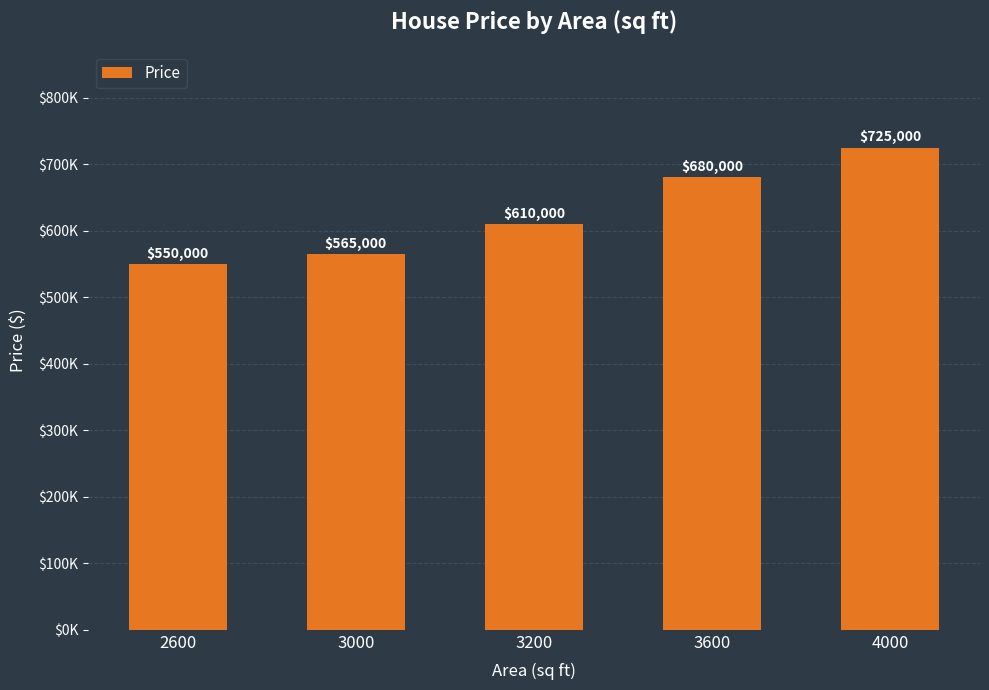

True or false: the data shows 891395 at 3000.

False